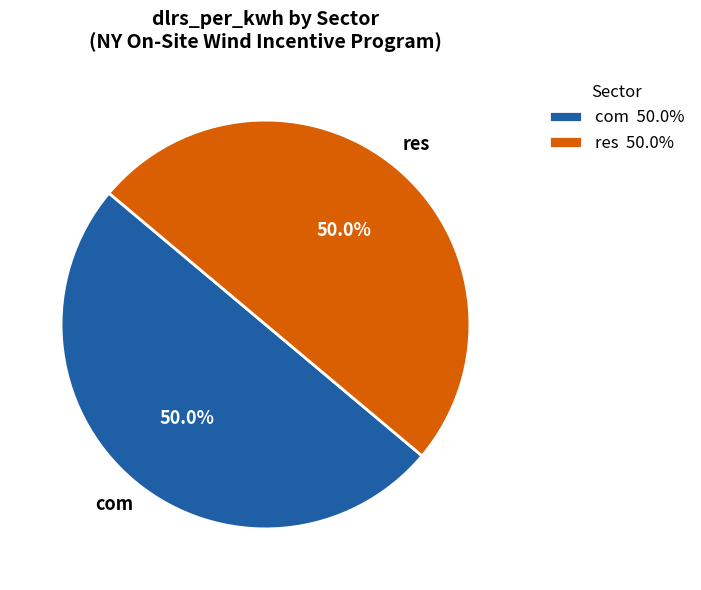

Combined, do res 50.0% and com 50.0% account for over 50%?

Yes